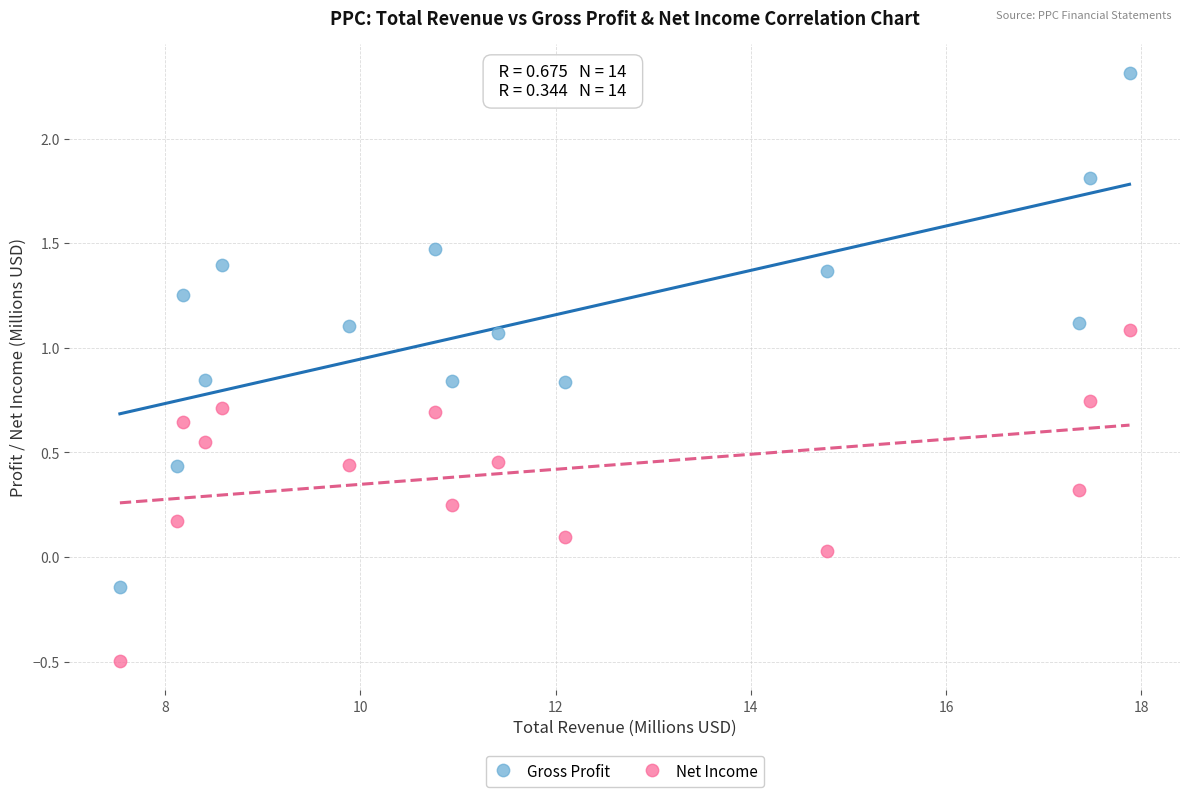

What are all the series names shown in the legend?

Gross Profit, Net Income